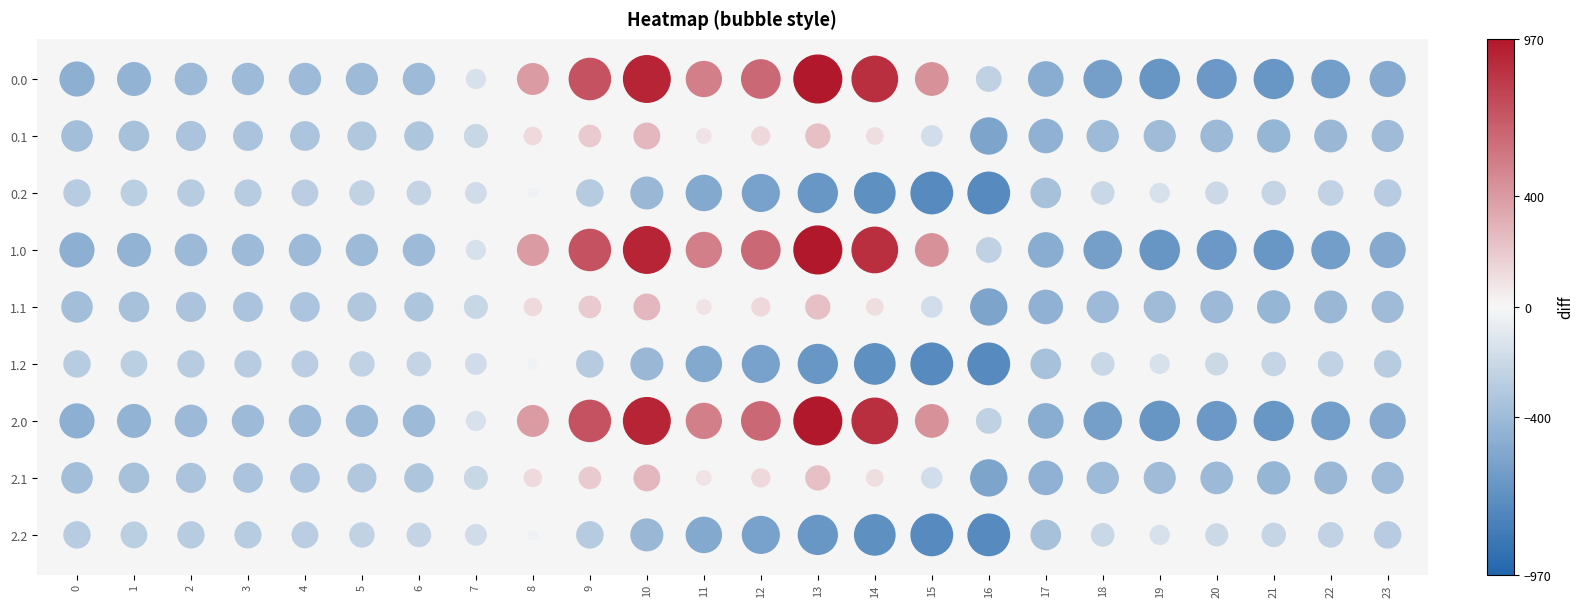

What is the lowest value of the 0.1 series?

-547.3